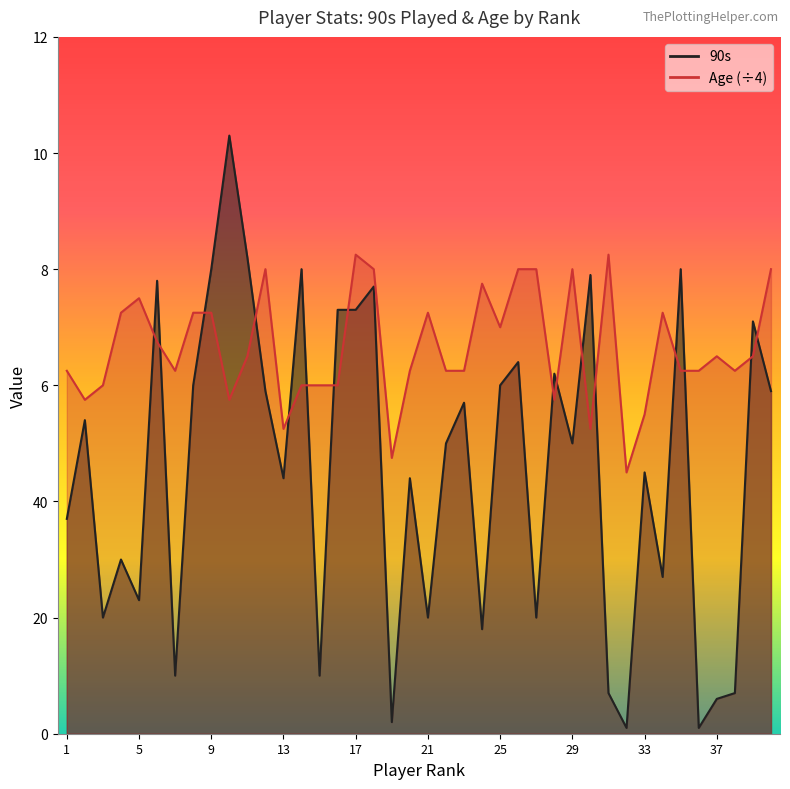

At how many categories does at least one series exceed 4?

40